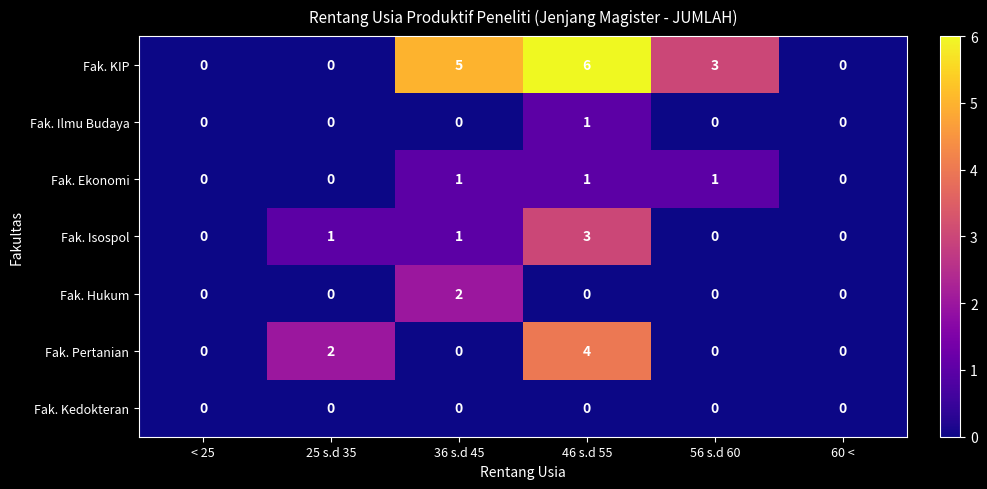

At which category is the sum across all series the highest?

46 s.d 55